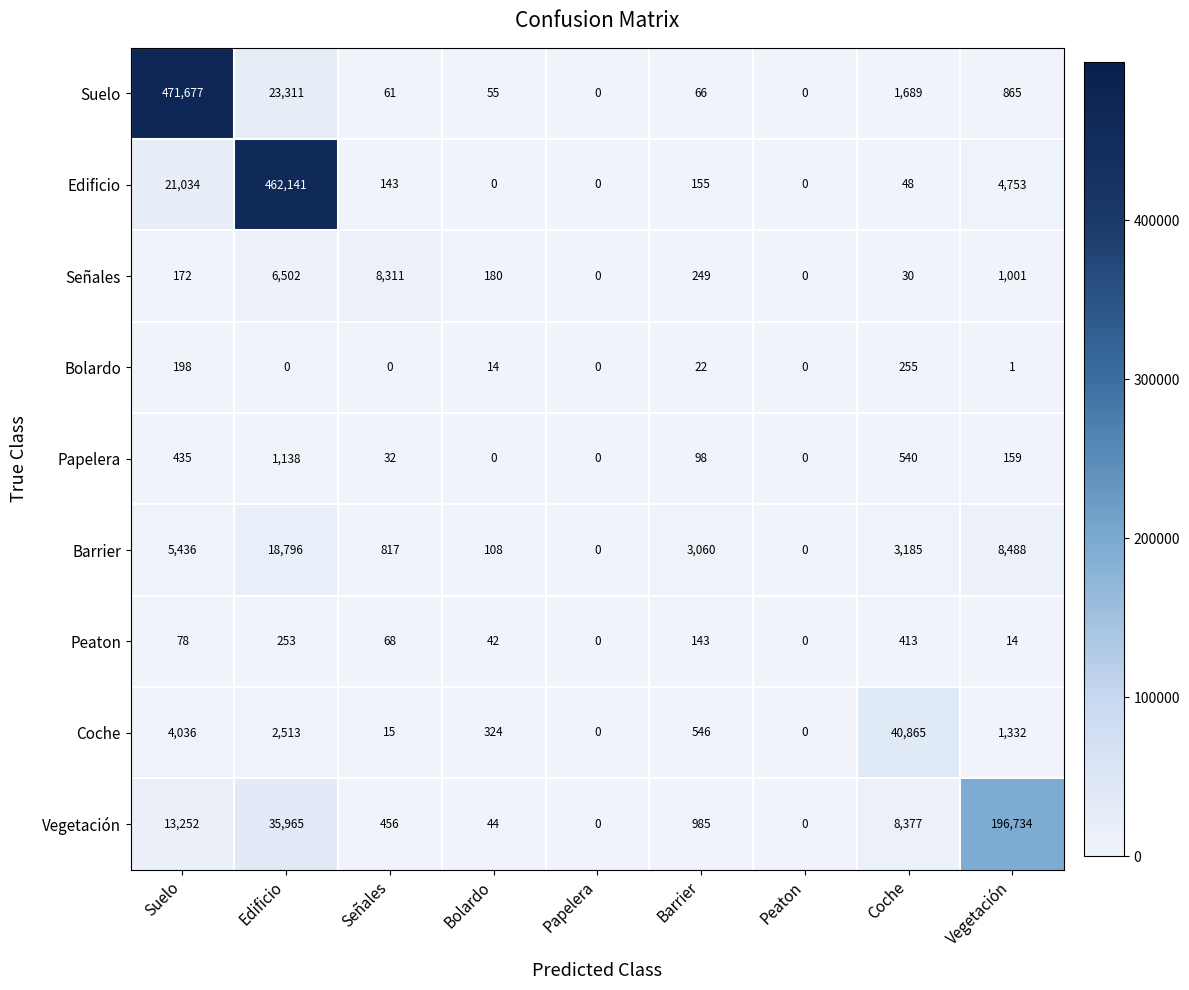

What is the average value of the Bolardo series?

54